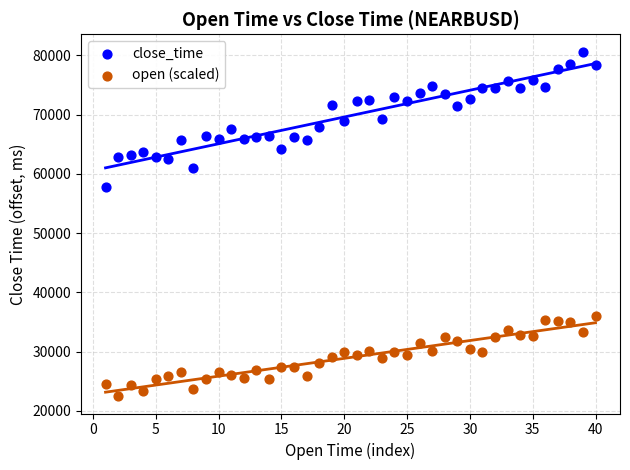

Across all data points, what is the range of Y values (max minus min)?

58200